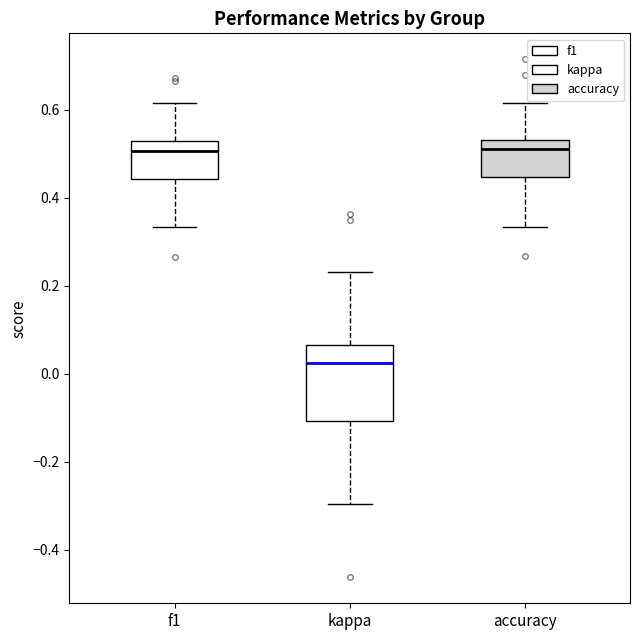

Which box is the tallest, from its lower edge to its upper edge?

kappa